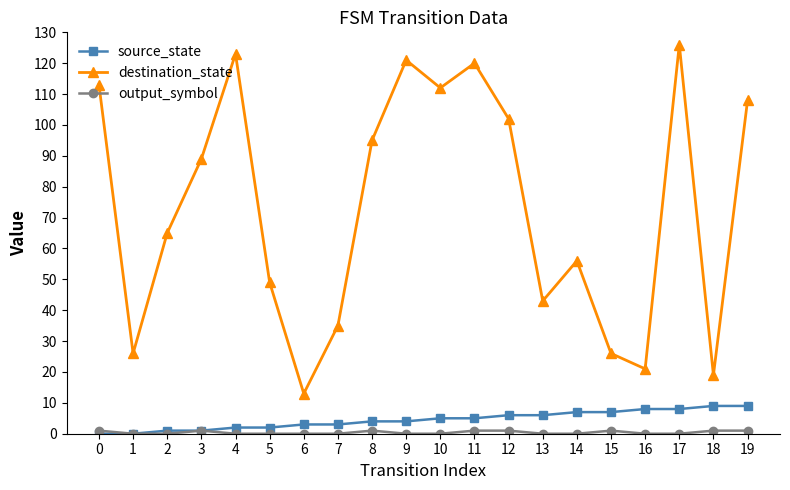

What is the sum of the destination_state values at 4 and 2?

188